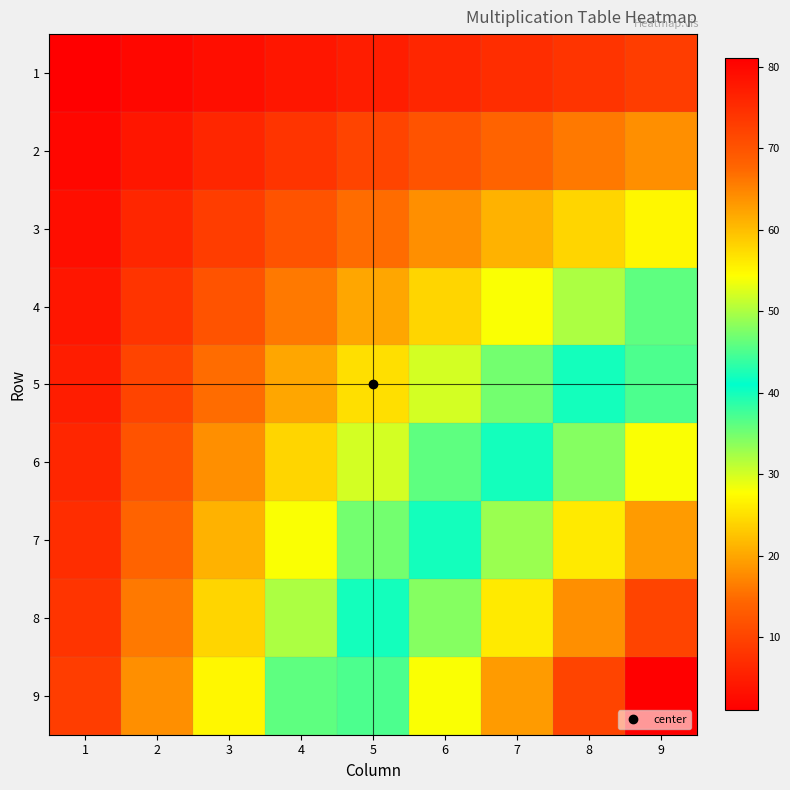

Reading left to right, transcribe all the data shown in this chart.

1: 1=1	2=2	3=3	4=4	5=5	6=6	7=7	8=8	9=9
2: 1=2	2=4	3=6	4=8	5=10	6=12	7=14	8=16	9=18
3: 1=3	2=6	3=9	4=12	5=15	6=18	7=21	8=24	9=27
4: 1=4	2=8	3=12	4=16	5=20	6=24	7=28	8=32	9=36
5: 1=5	2=10	3=15	4=20	5=25	6=30	7=35	8=40	9=45
6: 1=6	2=12	3=18	4=24	5=30	6=36	7=42	8=48	9=54
7: 1=7	2=14	3=21	4=28	5=35	6=42	7=49	8=56	9=63
8: 1=8	2=16	3=24	4=32	5=40	6=48	7=56	8=64	9=72
9: 1=9	2=18	3=27	4=36	5=45	6=54	7=63	8=72	9=81